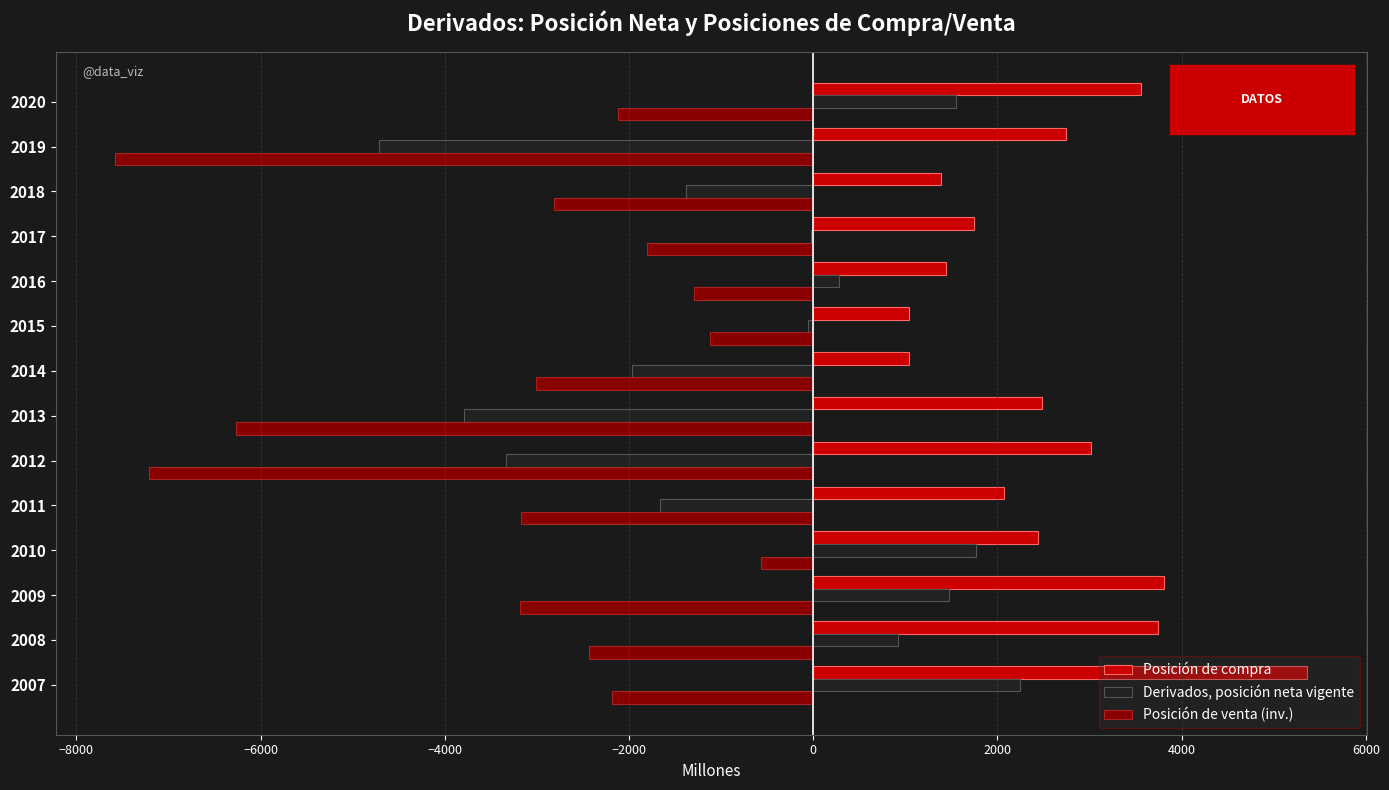

Is the value of Posición de compra at 2007 greater than the value of Derivados, posición neta vigente at 2011?

Yes